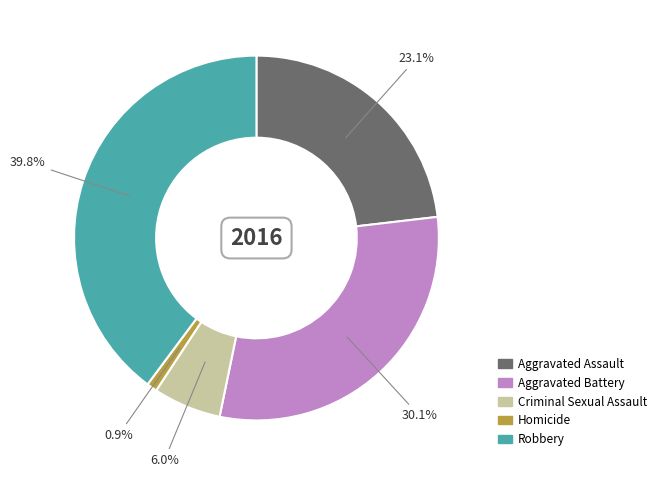

What is the ratio of the value at Criminal Sexual Assault to the value at Homicide?

6.5